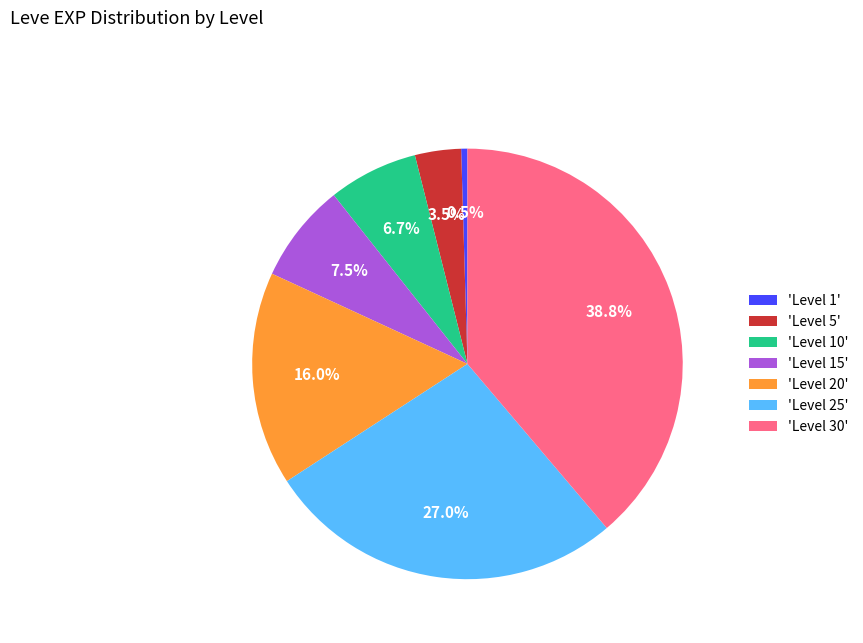

How many slices are in this pie chart?

7